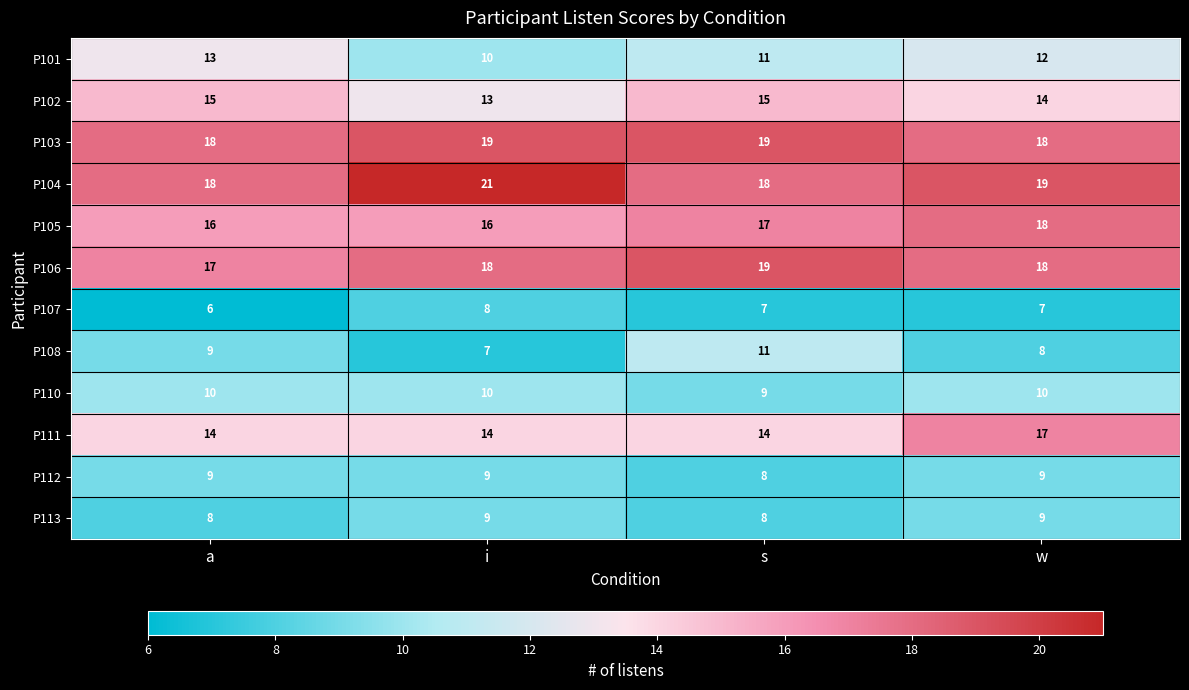

What is the sum of all P103 values?

74